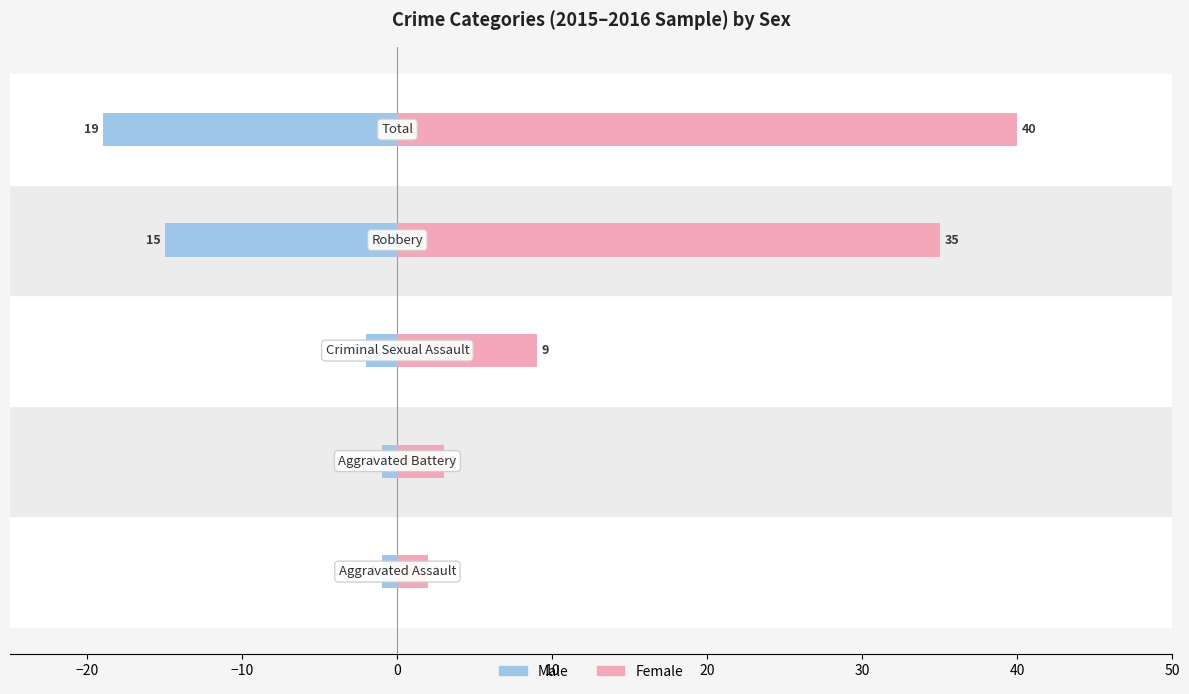

How many data points in Female are less than 9?

2